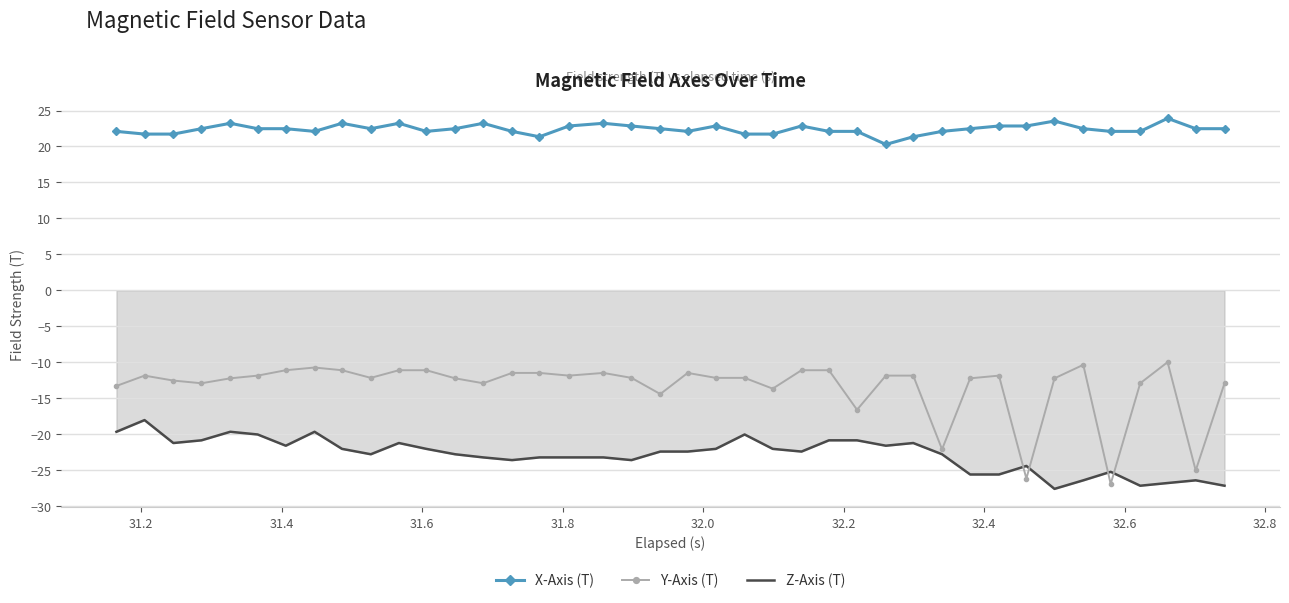

What is the greatest value displayed?

23.9